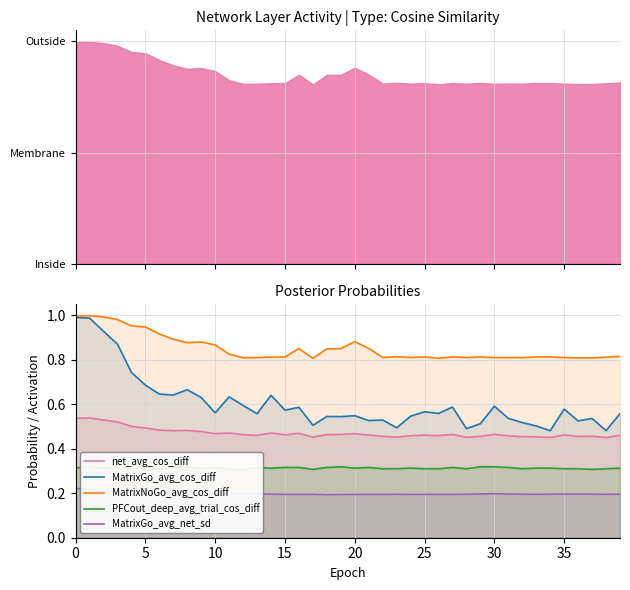

How many series are shown in this chart?

5